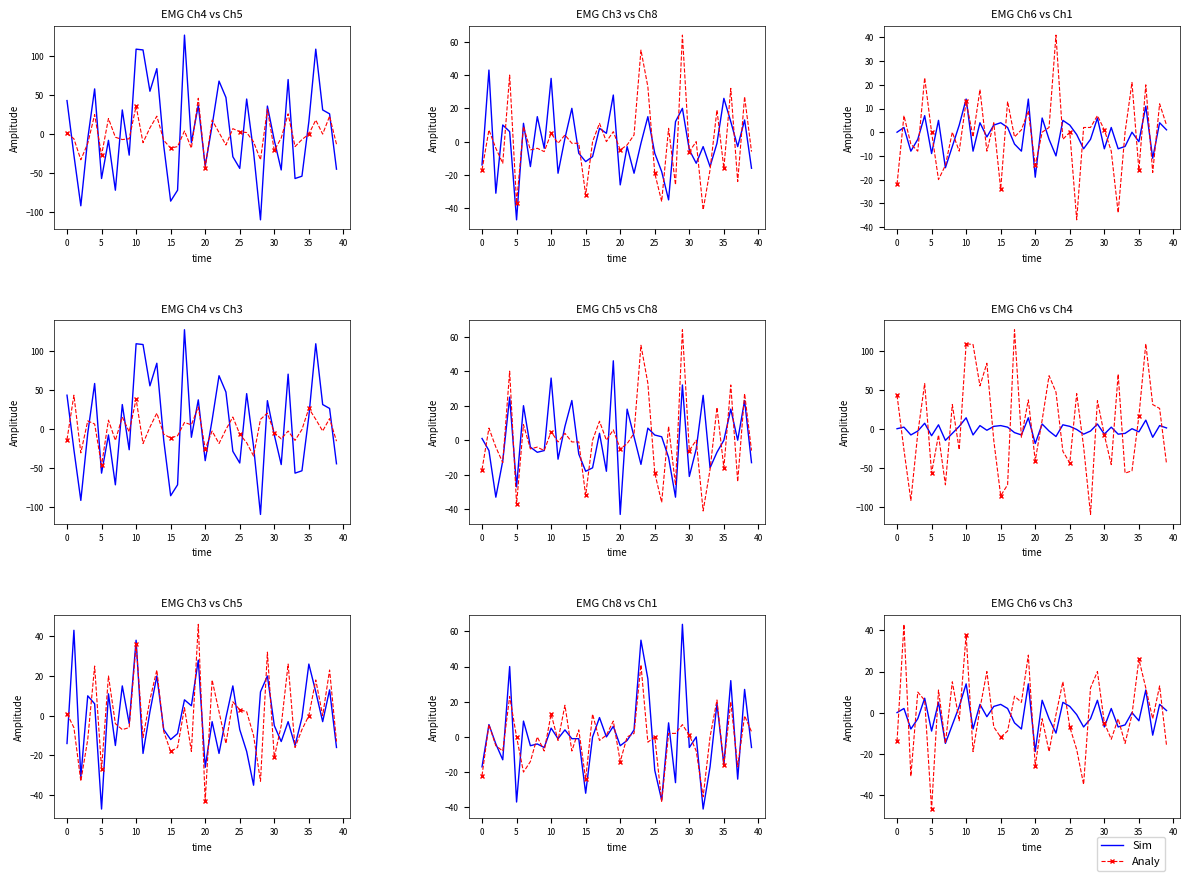

Is this an area chart (filled region under the line)?

No